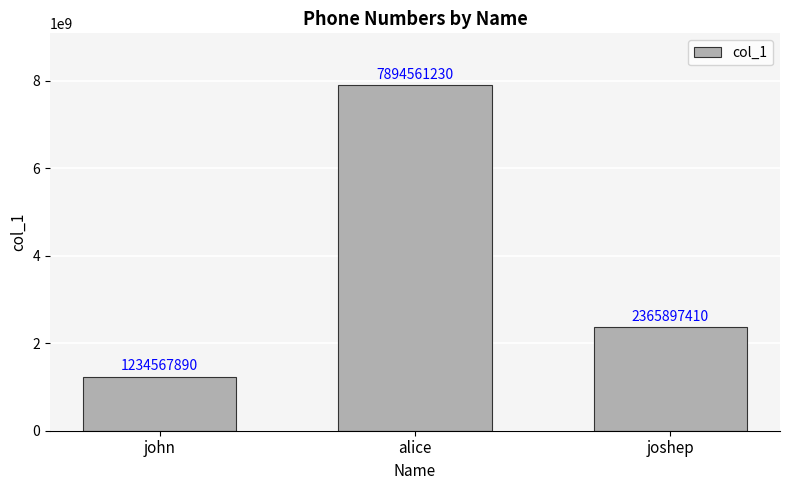

Reading right to left, what are all the values shown in this chart?

2365897410	7894561230	1234567890